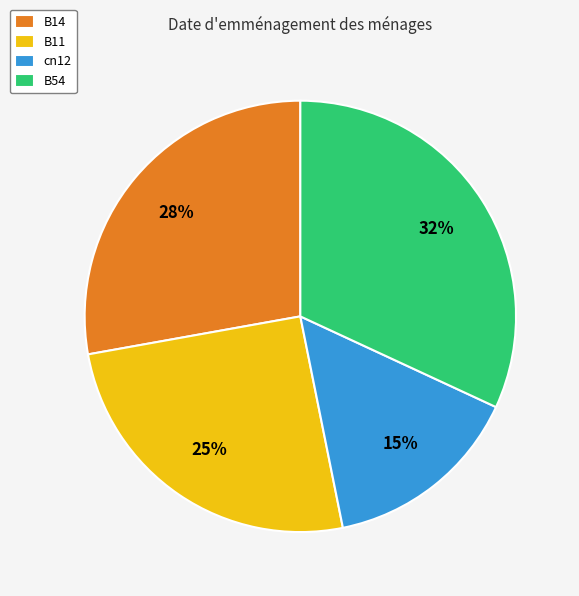

Between B54 and B11, which is larger?

B54